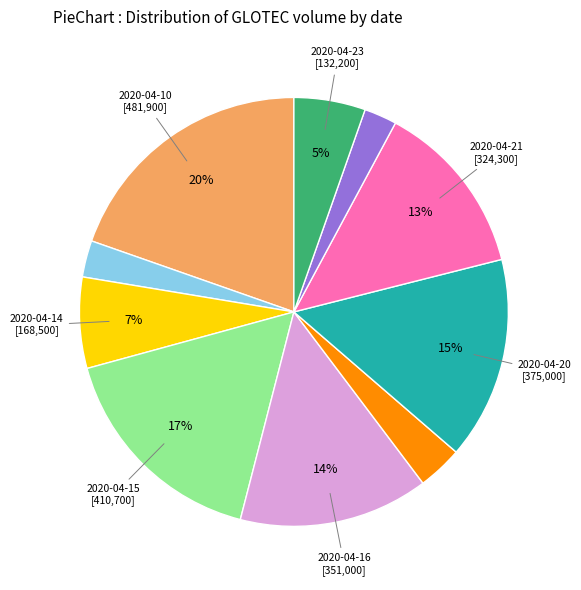

To the nearest percent, what is the average slice percentage?

10%